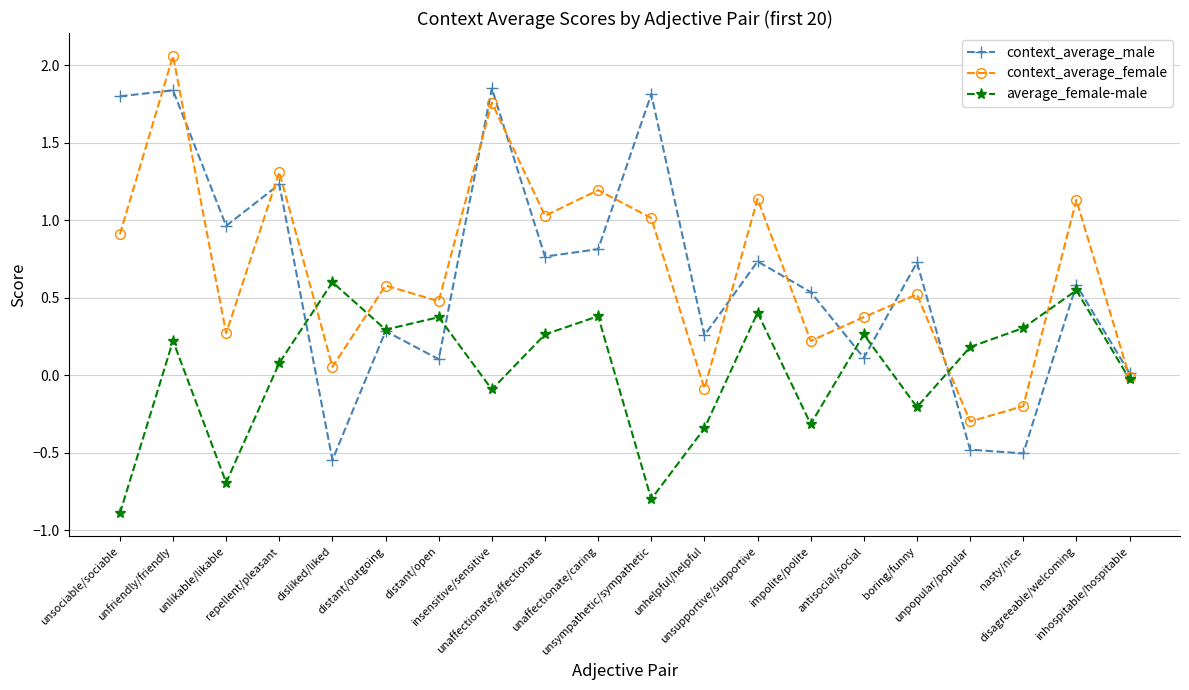

Where is context_average_male nearest to the value 0?

inhospitable/hospitable